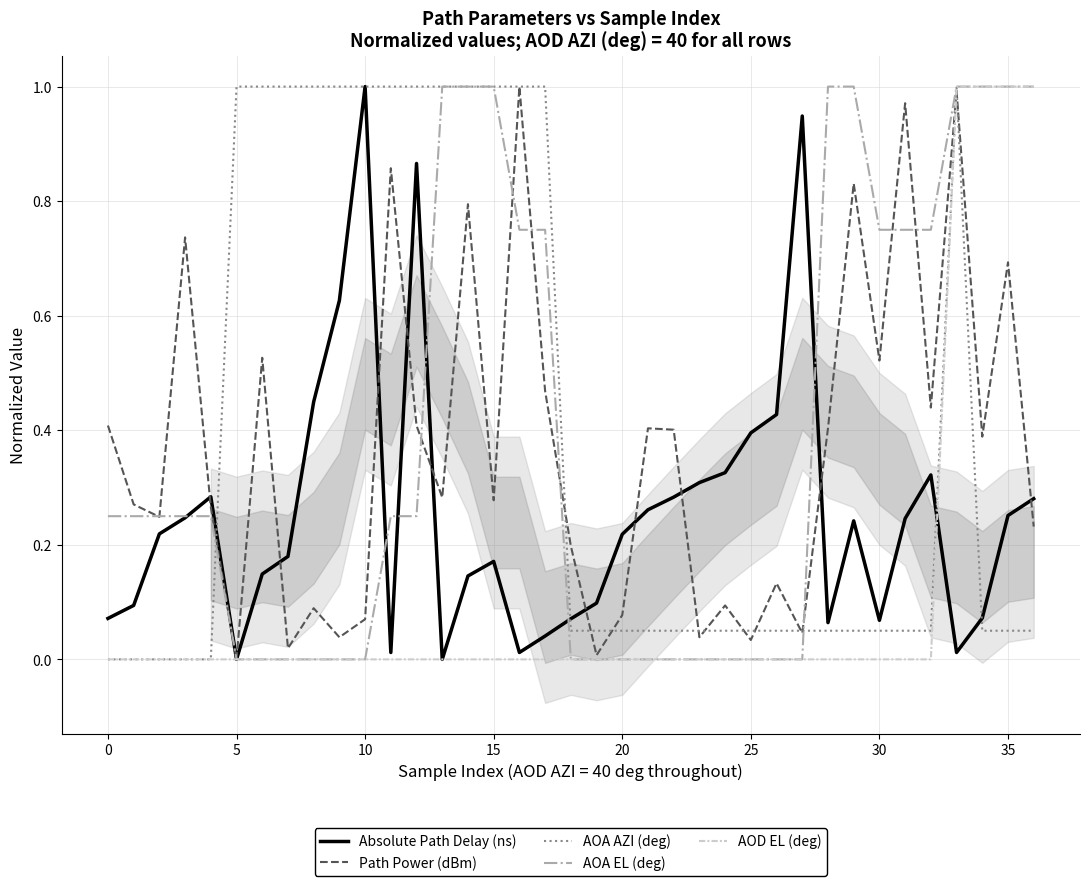

Is the value of Absolute Path Delay (ns) at 30 greater than the value of AOD EL (deg) at 35?

No